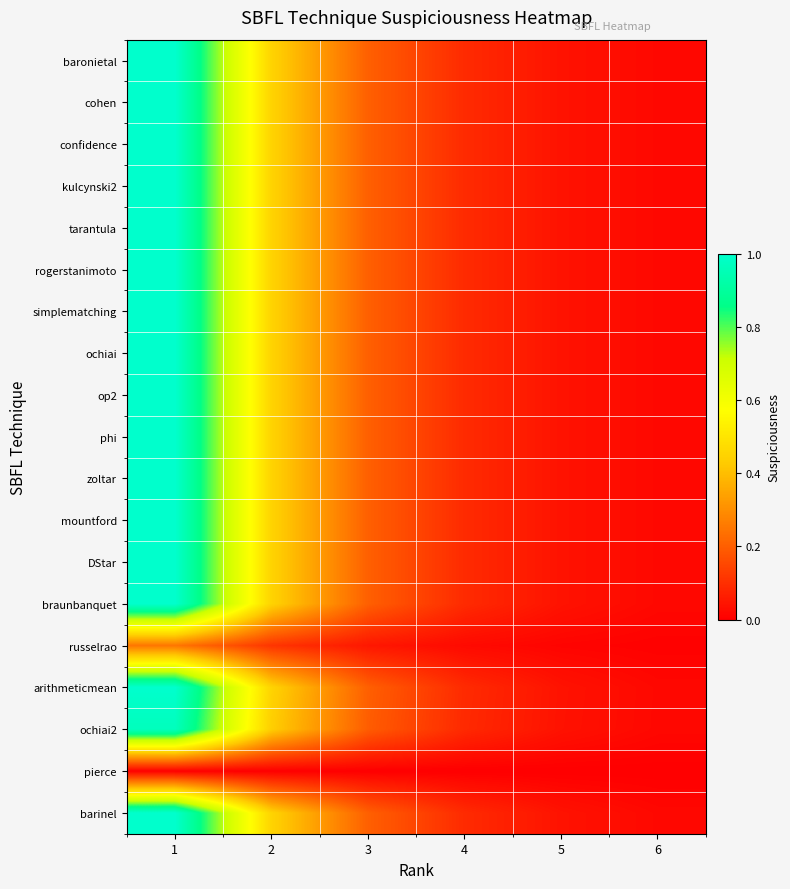

Between 6 and 5, which is larger?

5